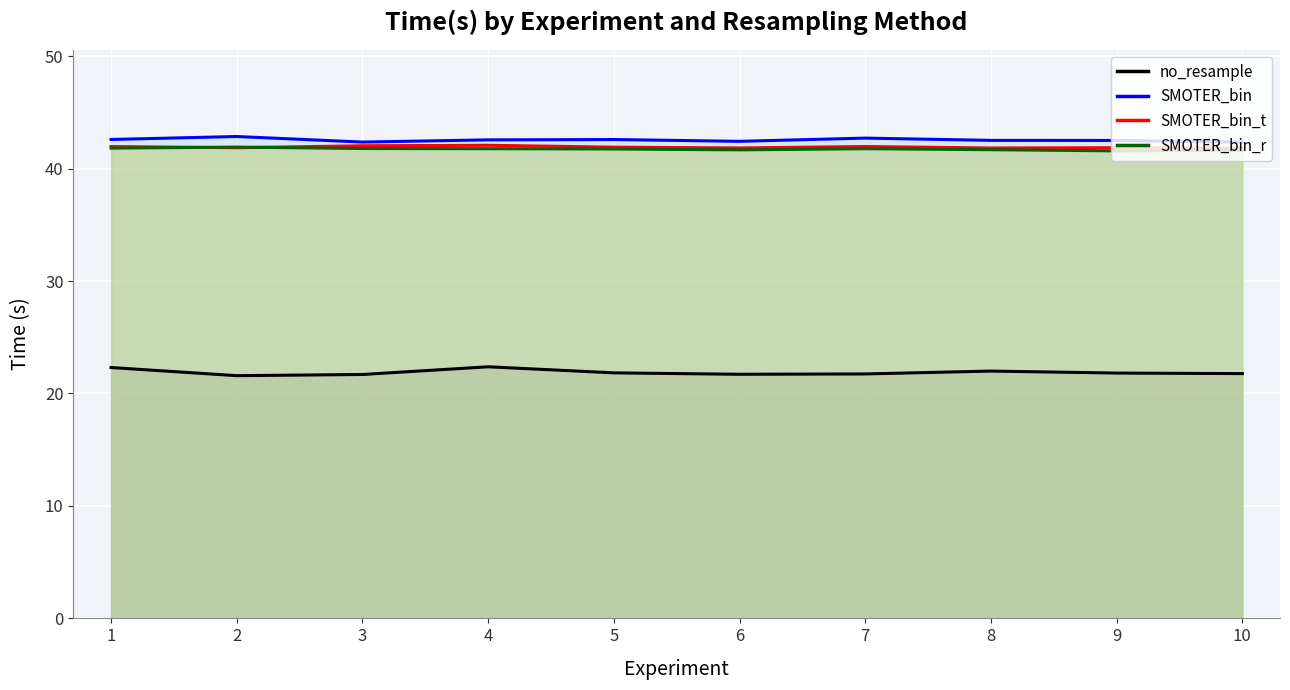

What are all the series names shown in the legend?

no_resample, SMOTER_bin, SMOTER_bin_t, SMOTER_bin_r